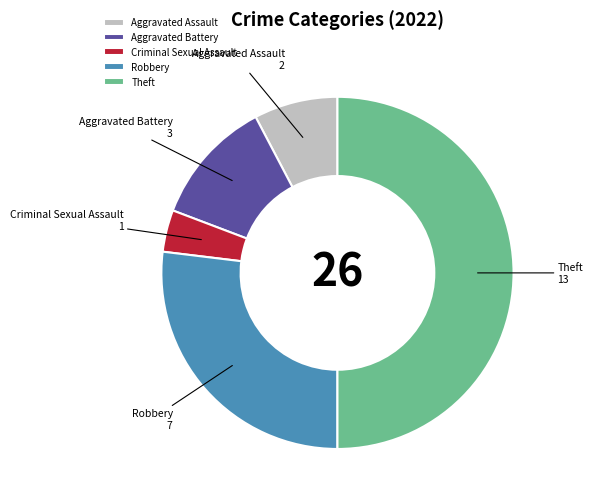

Does Criminal Sexual Assault account for over 50% of the chart?

No